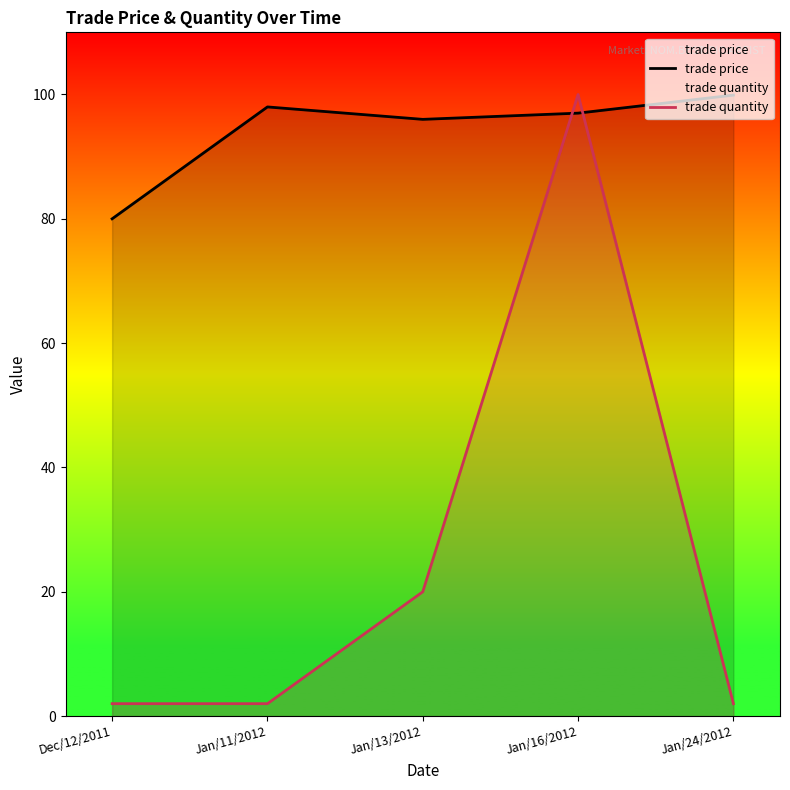

List the labels in order of trade price value, smallest first.

Dec/12/2011, Jan/13/2012, Jan/16/2012, Jan/11/2012, Jan/24/2012